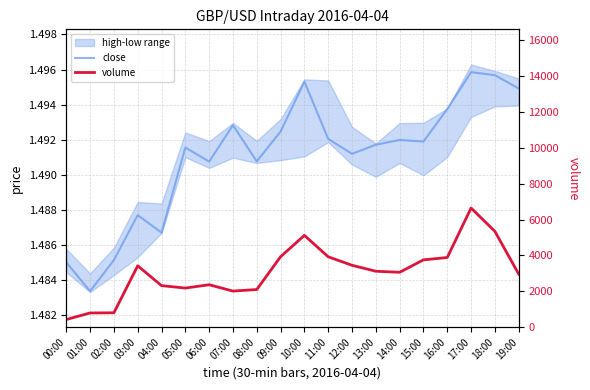

Reading right to left, list all the values displayed in this chart.

close: 19:00=1.5	18:00=1.5	17:00=1.5	16:00=1.5	15:00=1.5	14:00=1.5	13:00=1.5	12:00=1.5	11:00=1.5	10:00=1.5	09:00=1.5	08:00=1.5	07:00=1.5	06:00=1.5	05:00=1.5	04:00=1.5	03:00=1.5	02:00=1.5	01:00=1.5	00:00=1.5
volume: 19:00=2962.0	18:00=5345.0	17:00=6646.0	16:00=3886.0	15:00=3754.0	14:00=3061.0	13:00=3119.0	12:00=3452.0	11:00=3925.0	10:00=5121.0	09:00=3929.0	08:00=2099.0	07:00=2012.0	06:00=2366.0	05:00=2181.0	04:00=2316.0	03:00=3422.0	02:00=802.0	01:00=792.0	00:00=426.0